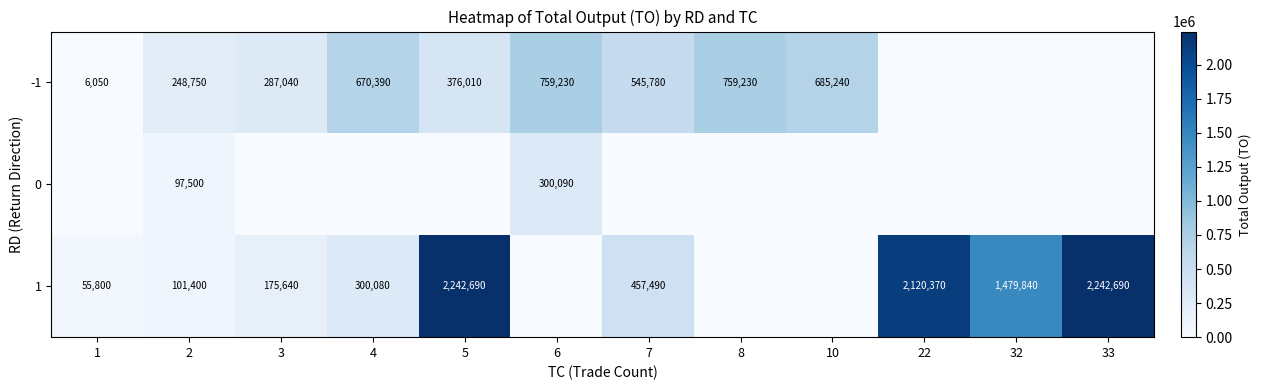

At how many categories does at least one series exceed 2173407?

2